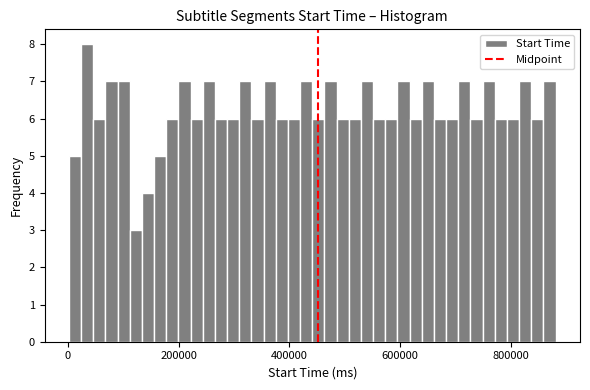

Read against the x-axis, roughly where is the centre of the tallest bar?

40000